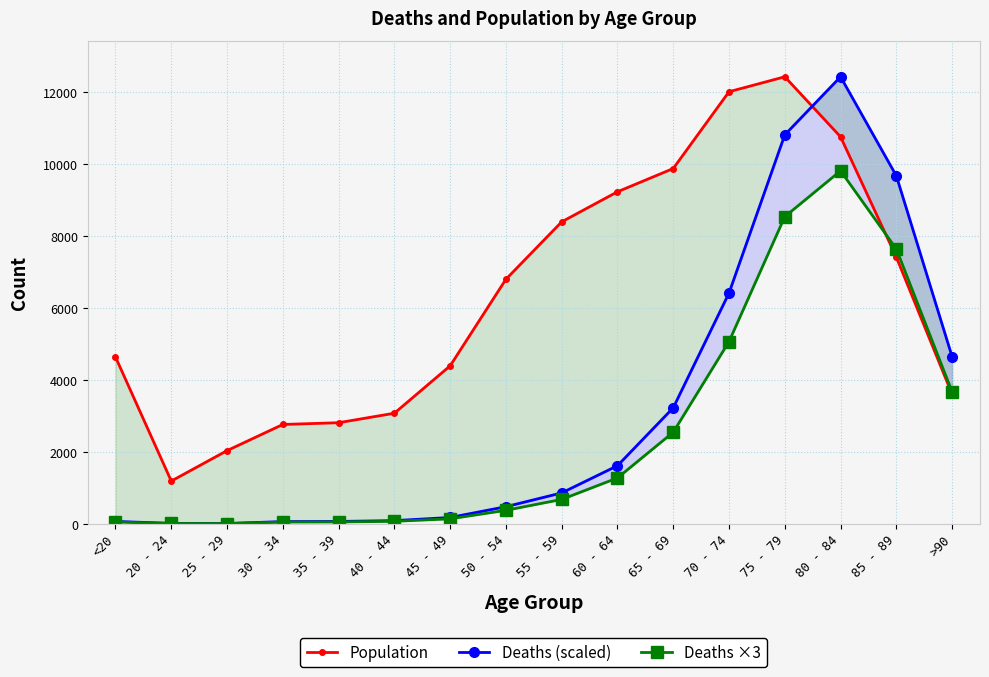

What is the label of the 1st point from the left?

<20